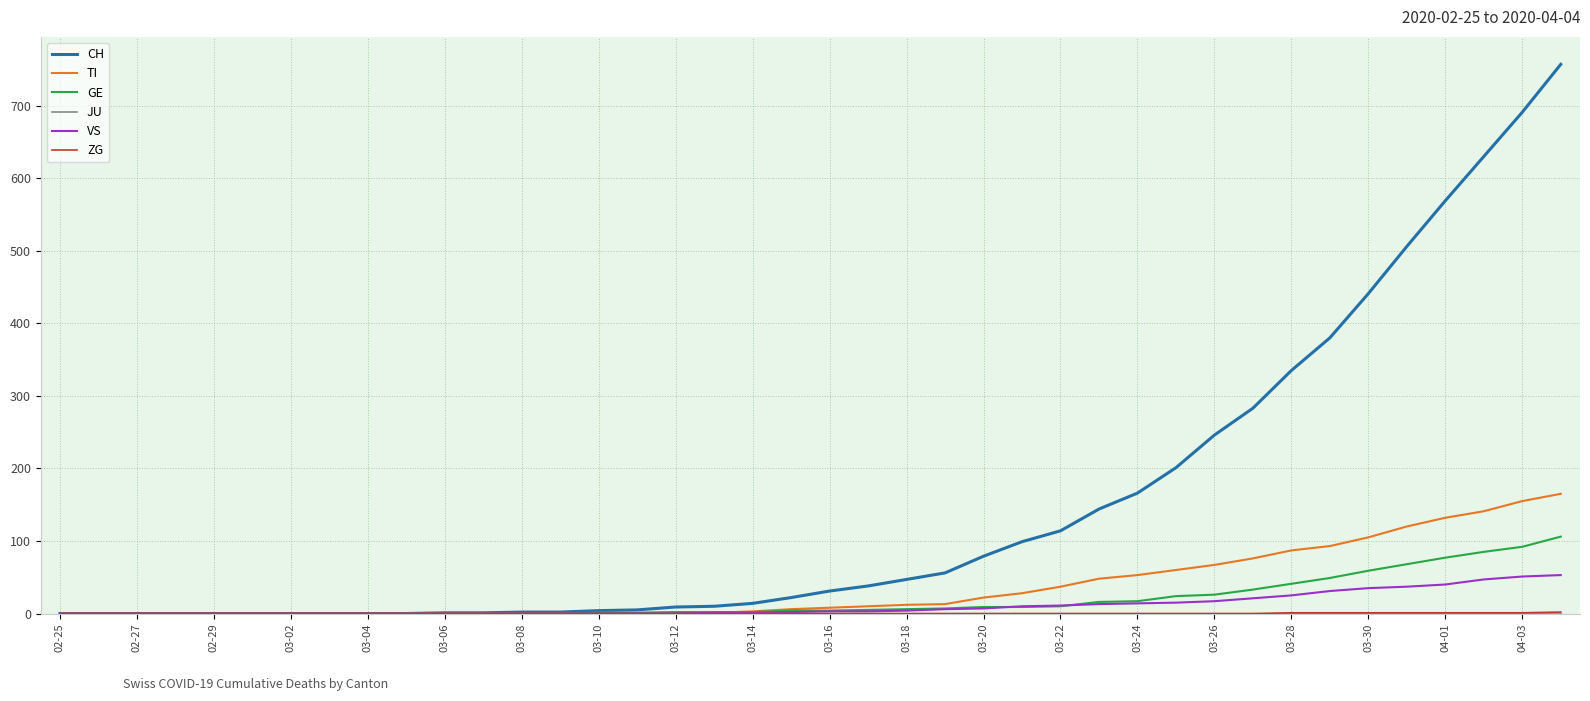

What is the greatest value displayed?

757